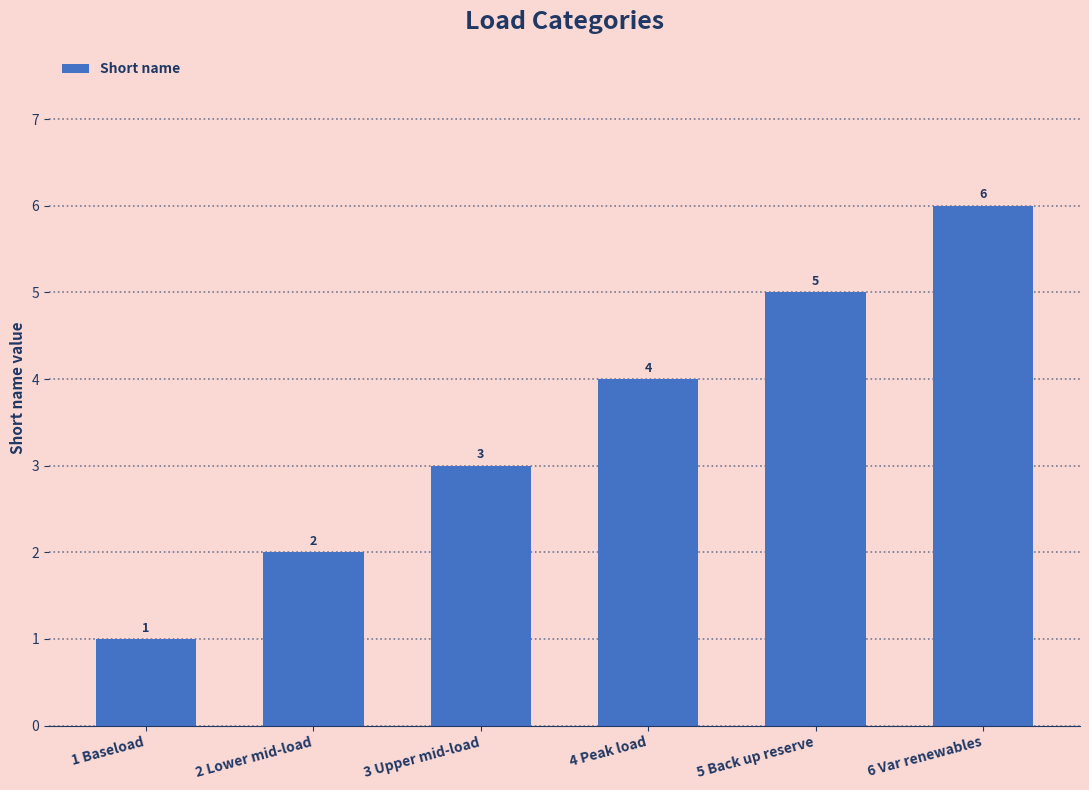

How many values are between 2 and 5?

4